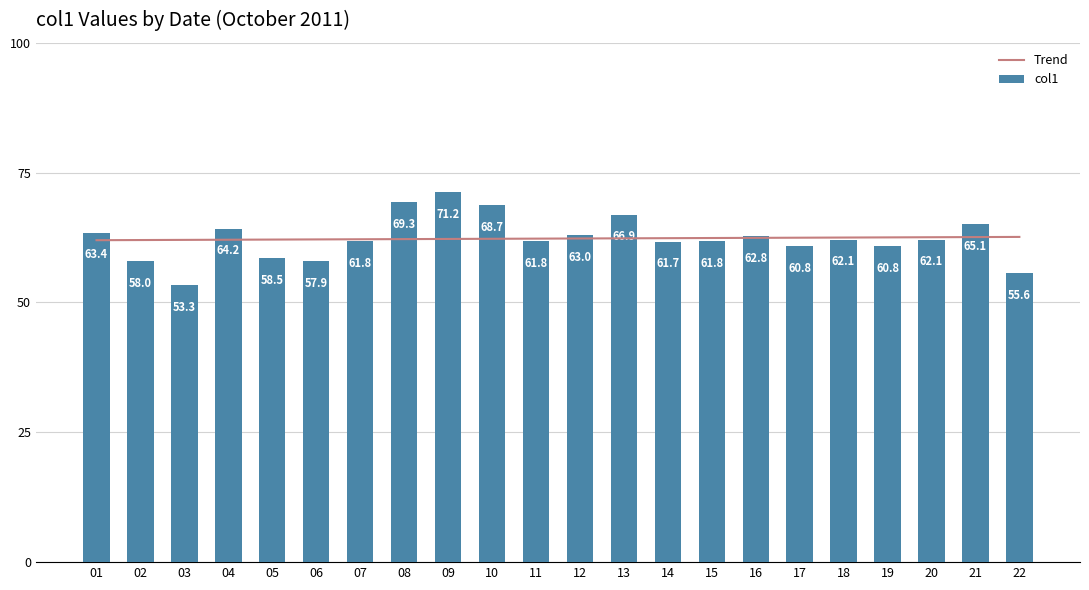

How many data points are above 62?

11